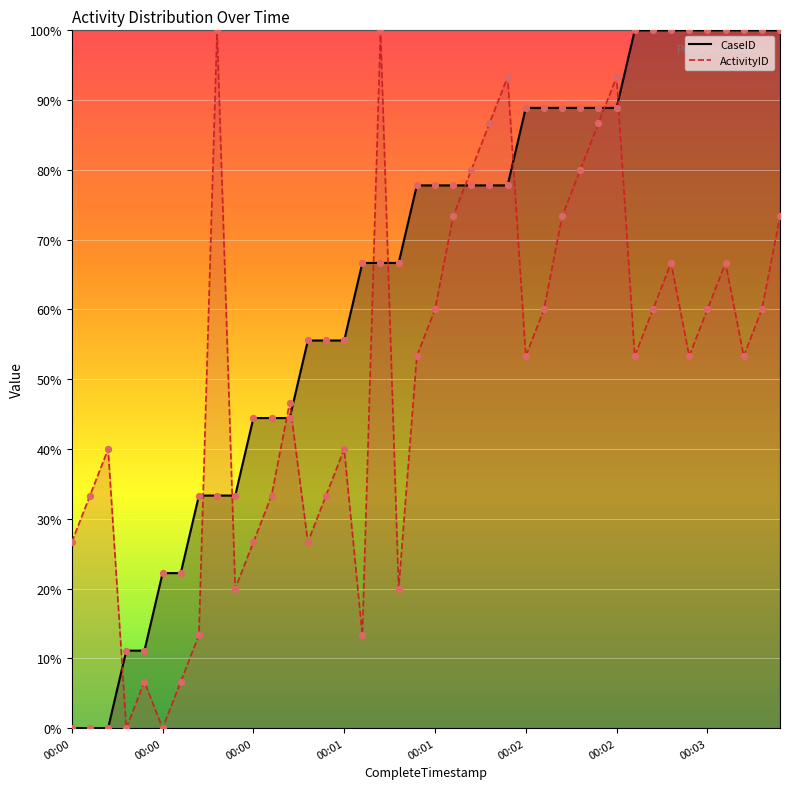

What are all the series names shown in the legend?

CaseID, ActivityID